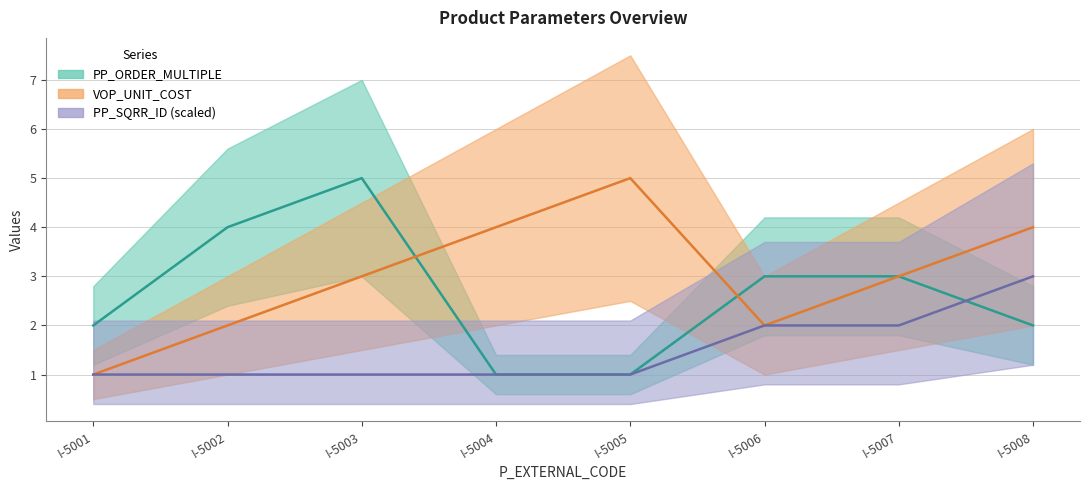

At which label is VOP_UNIT_COST closest to 3?

I-5003